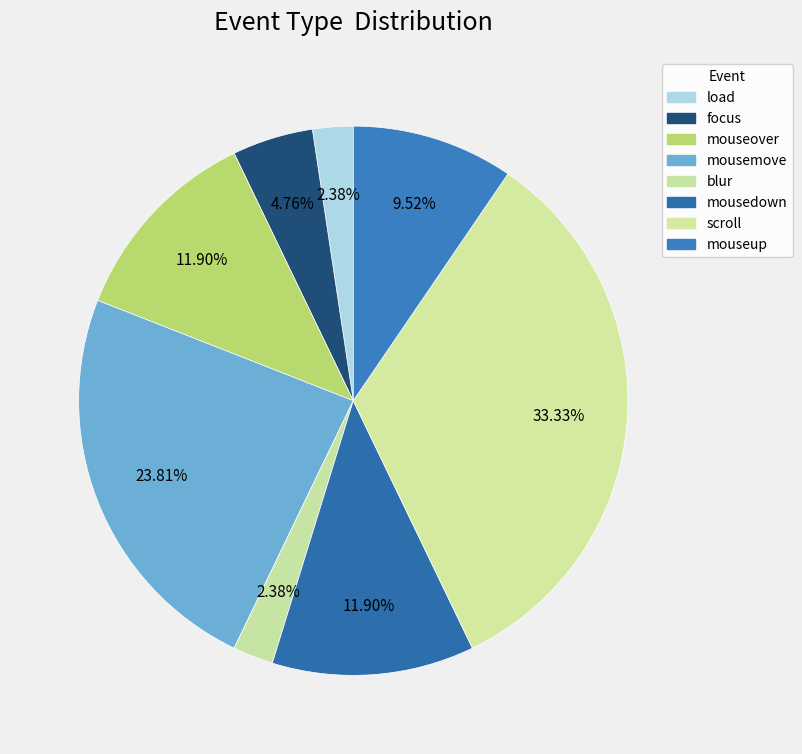

To the nearest percent, what is the difference between the largest and smallest slice percentages?

31%